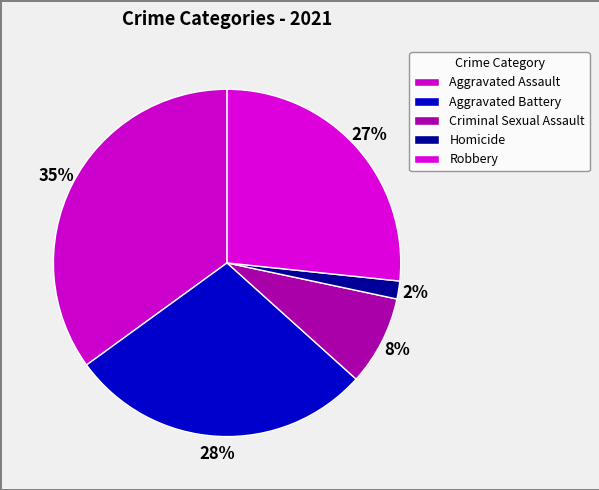

To the nearest percent, what is the combined percentage of Robbery and Aggravated Assault?

62%